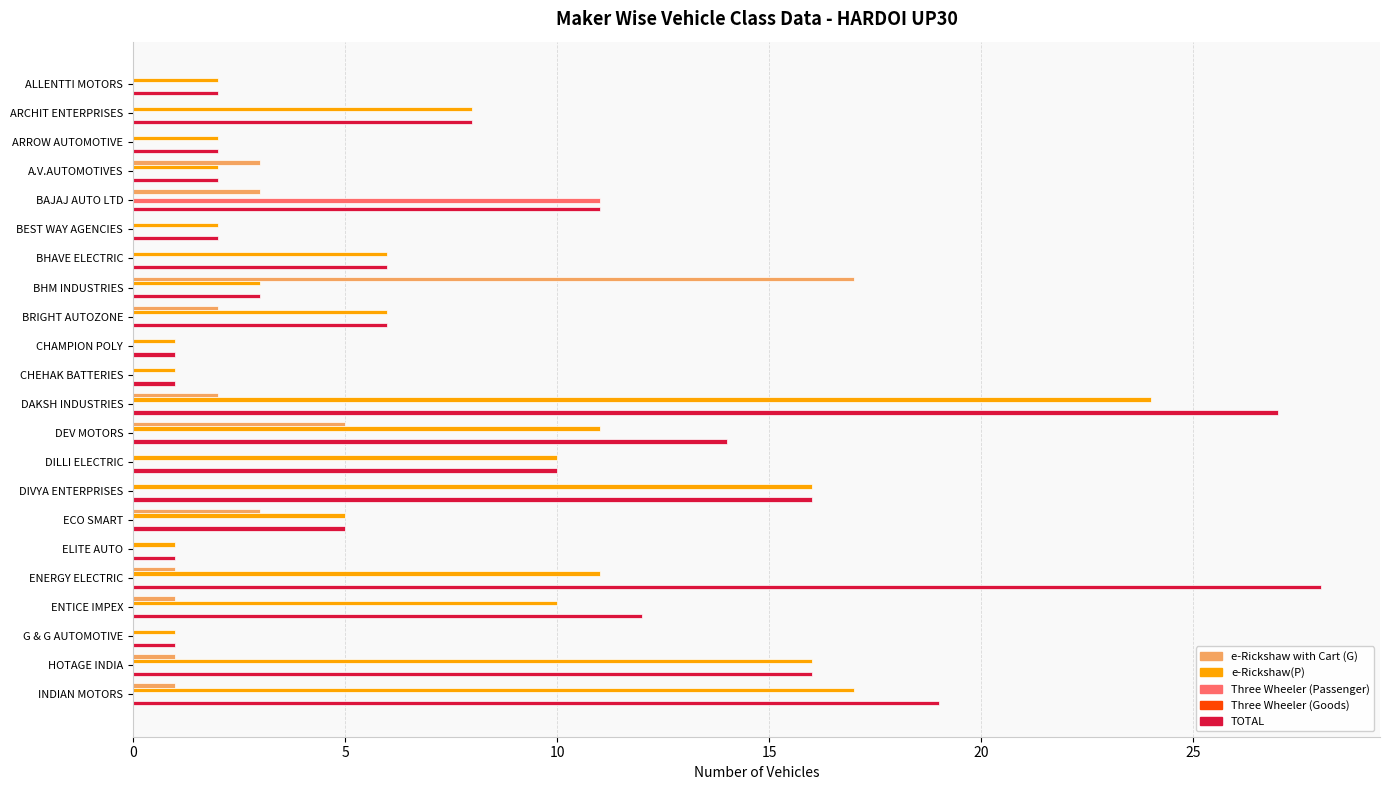

Is it true that e-Rickshaw with Cart (G) equals 1 at ENTICE IMPEX?

True